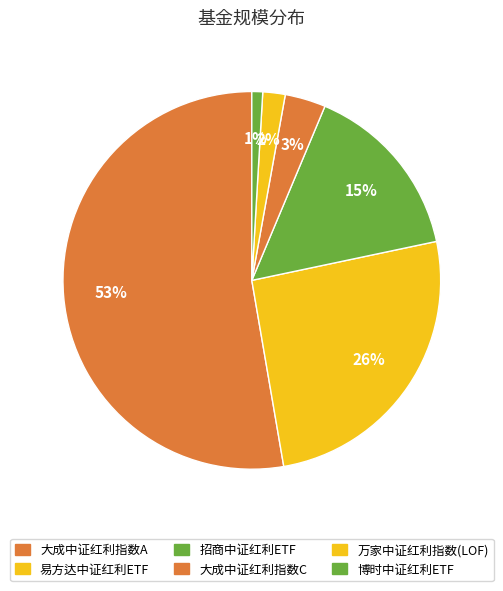

What is the largest slice in the pie chart?

大成中证红利指数A